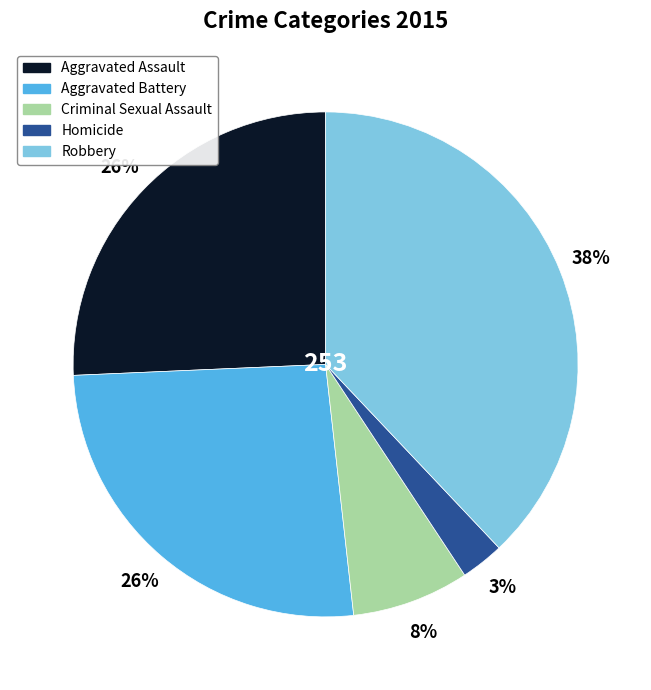

What percentage is the Aggravated Battery slice, to the nearest percent?

26%